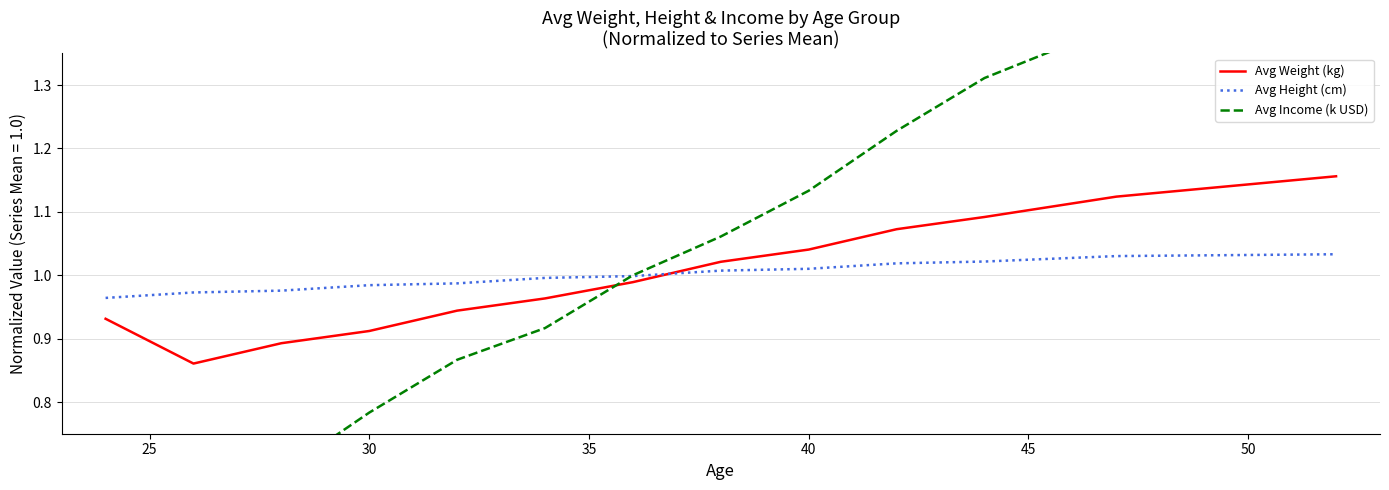

How many intersections are there between Avg Weight (kg) and Avg Height (cm)?

1